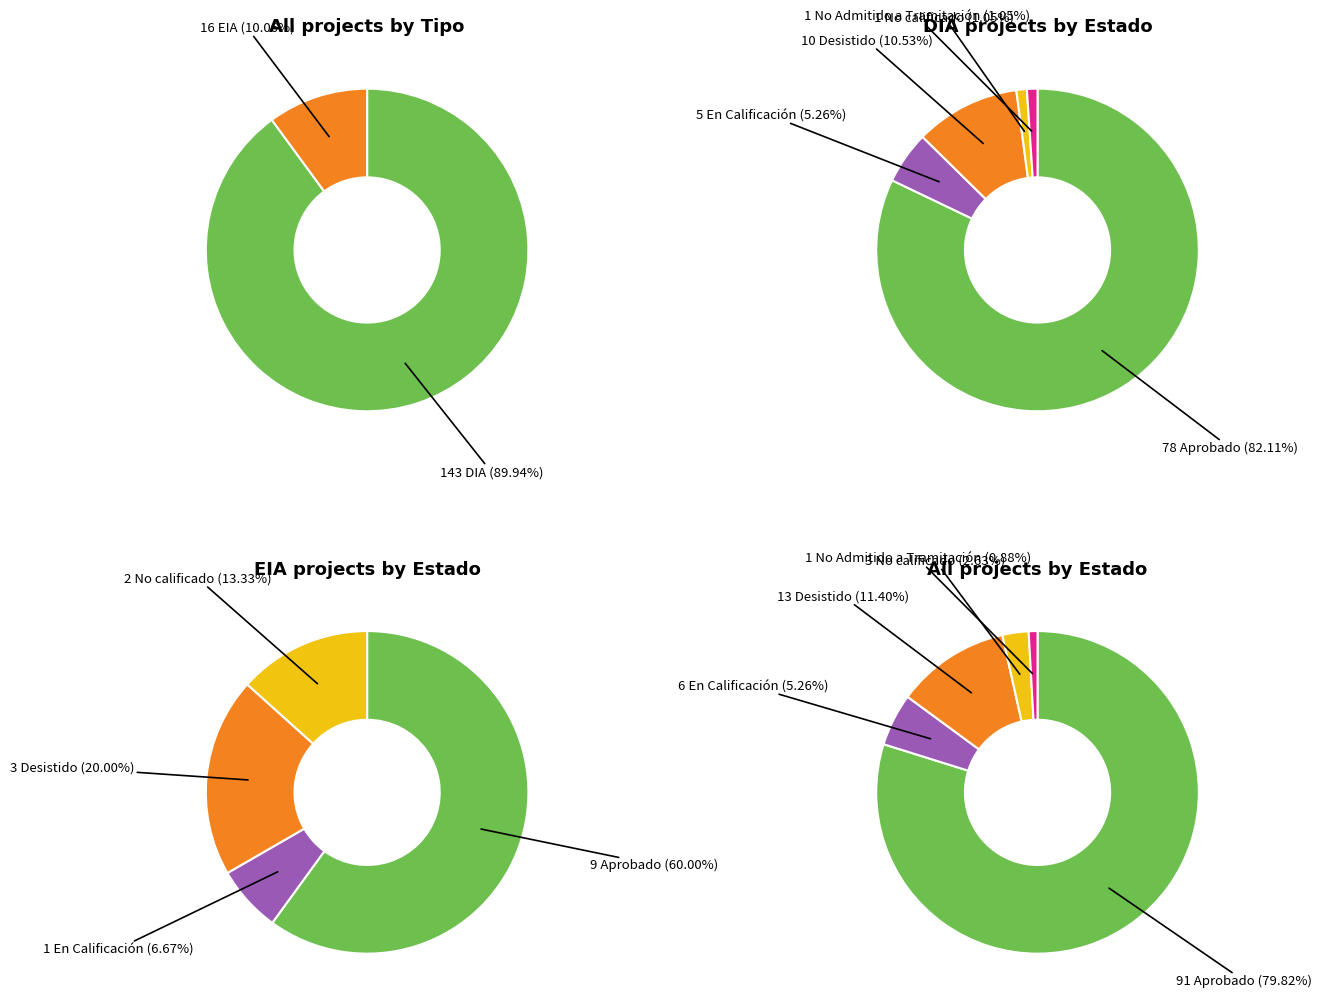

Approximately how many times larger is the value at EIA compared to DIA?

0.1